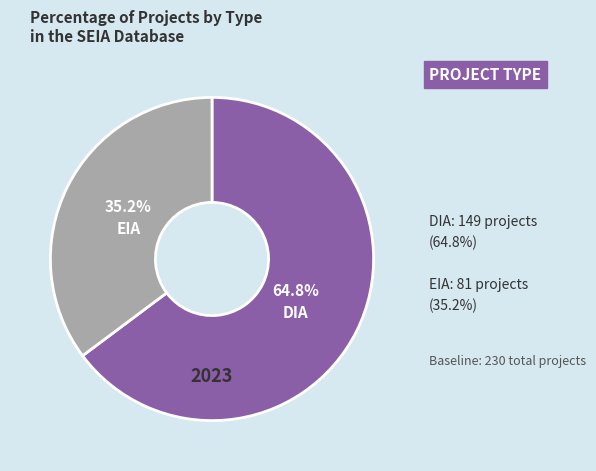

Which category has the biggest portion of the pie?

DIA